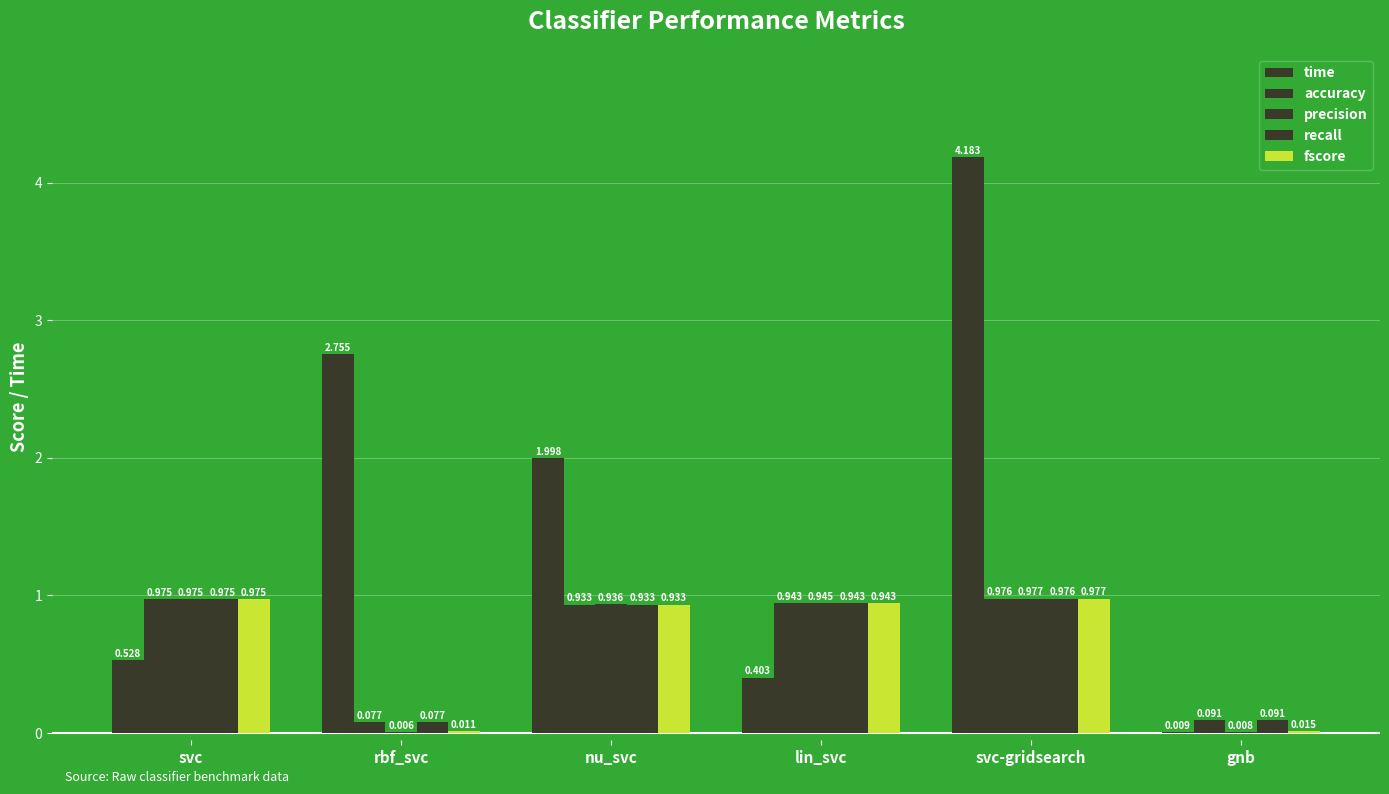

What position from the left is gnb?

6